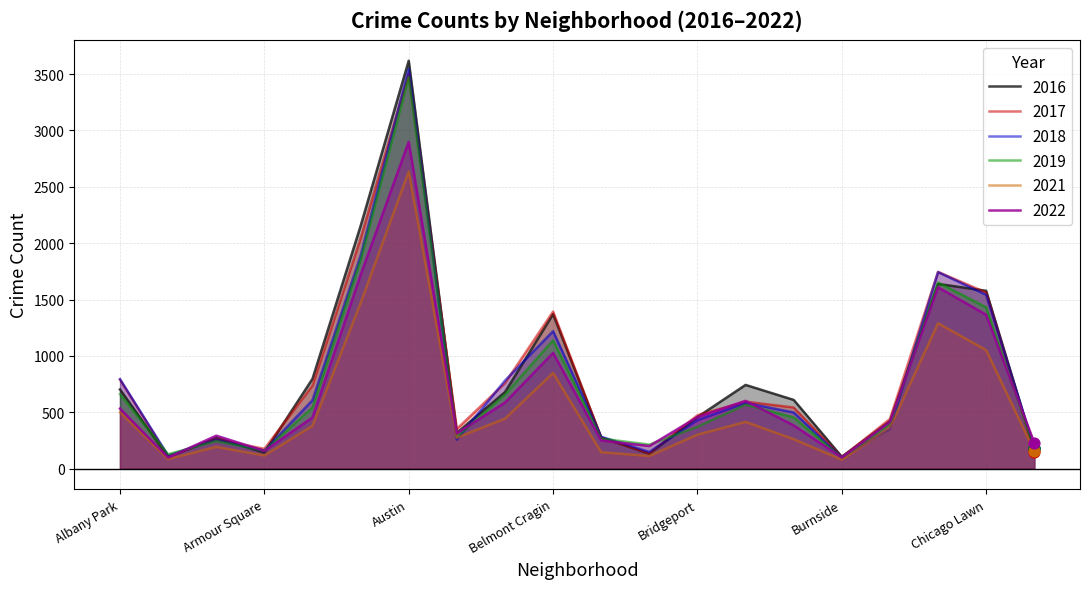

Which series reaches the minimum Y coordinate?

2021